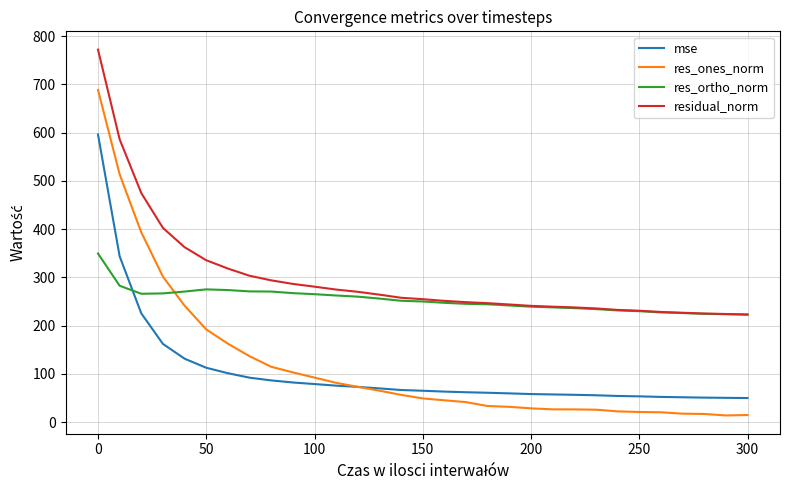

Rank the series by their maximum value, from highest to lowest.

residual_norm, res_ones_norm, mse, res_ortho_norm